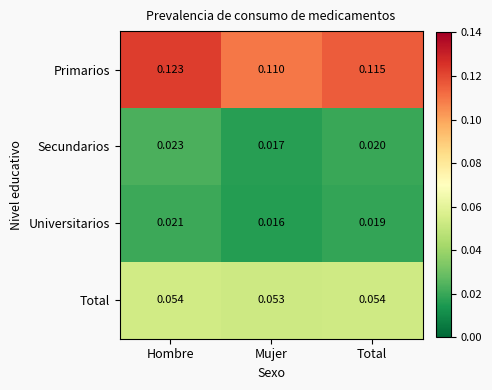

How many data points does each series have?

3